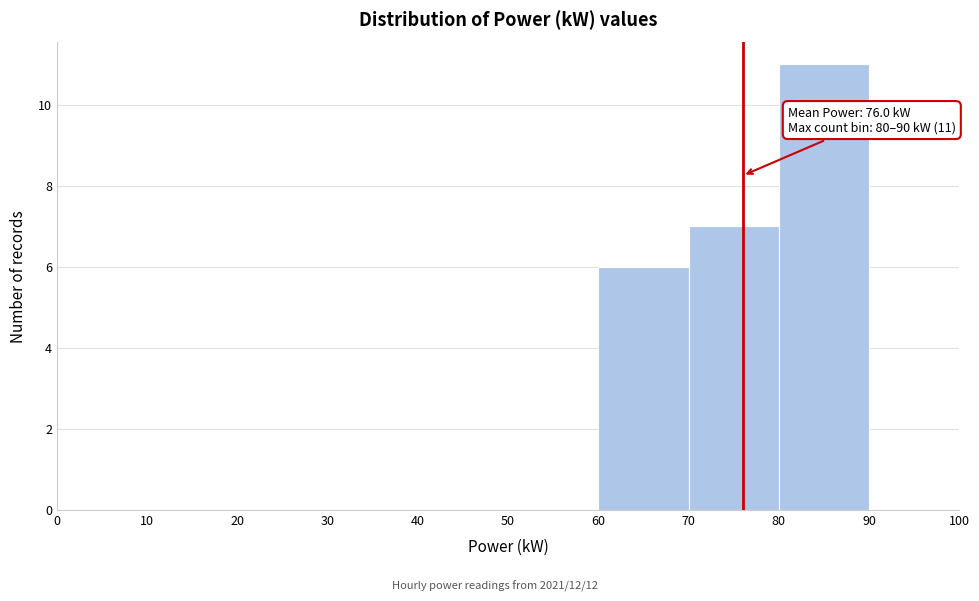

Which range on the x-axis has the tallest bar?

80 to 90